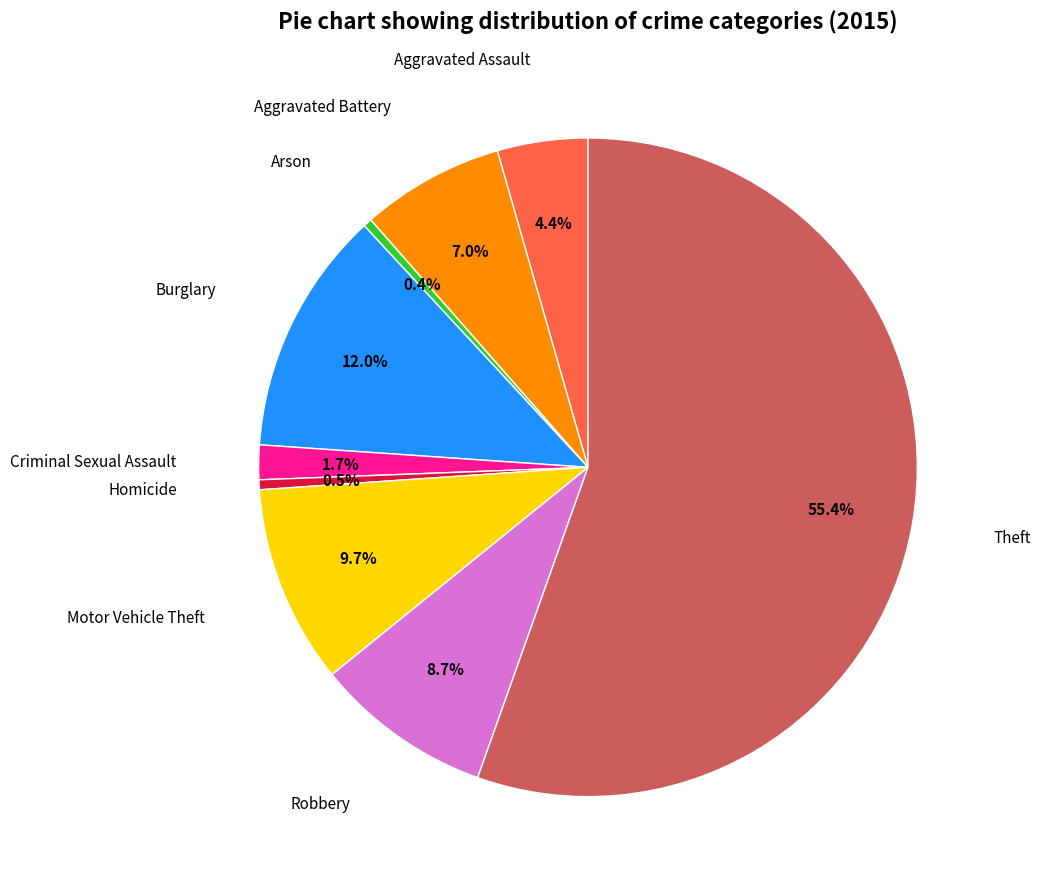

Count the number of slices in the pie.

9